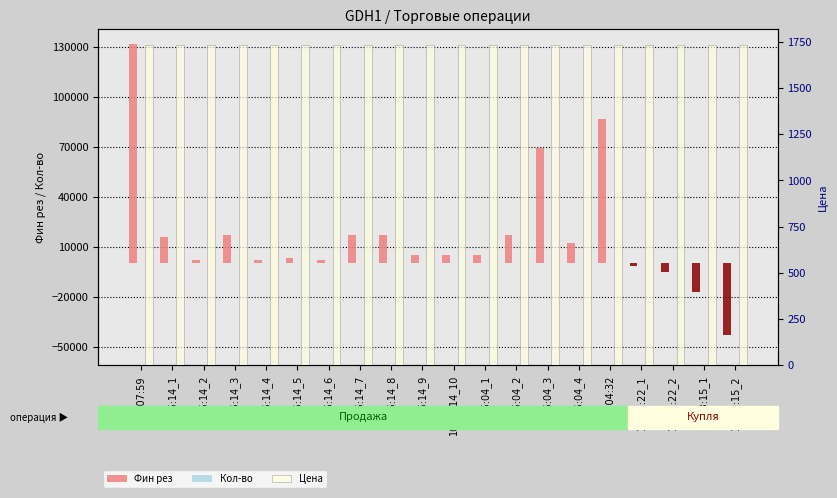

Rank the series by their maximum value, from lowest to highest.

Кол-во, Цена, Фин рез